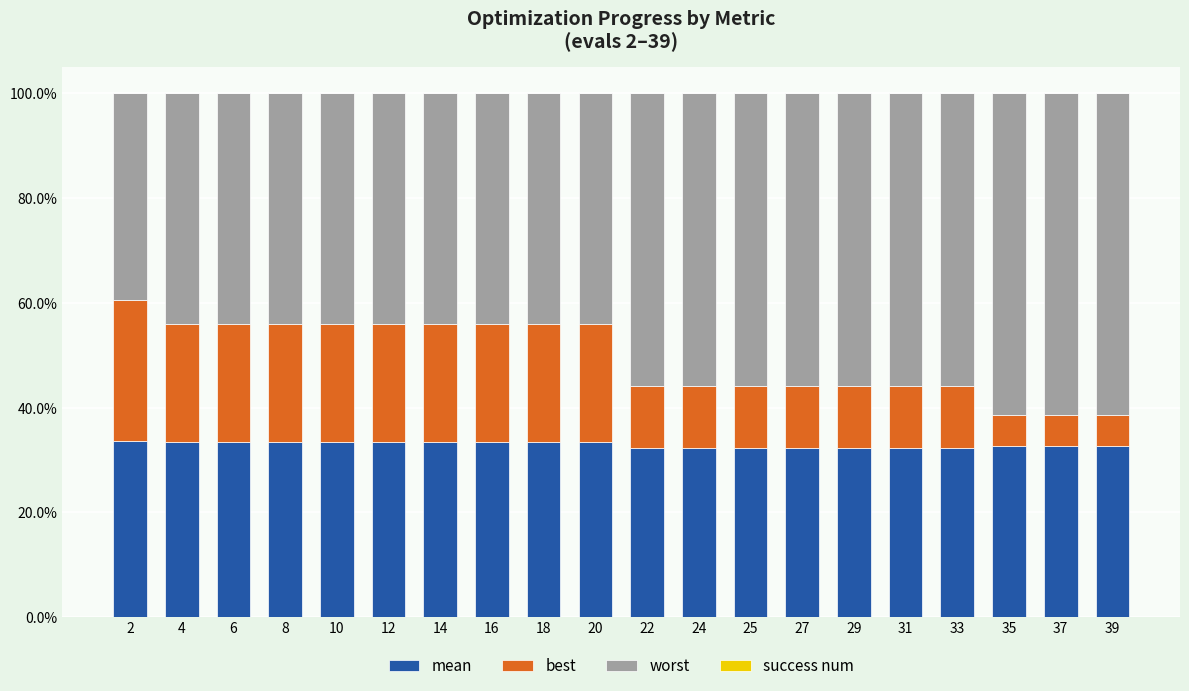

What is the lowest value of the mean series?

32.4